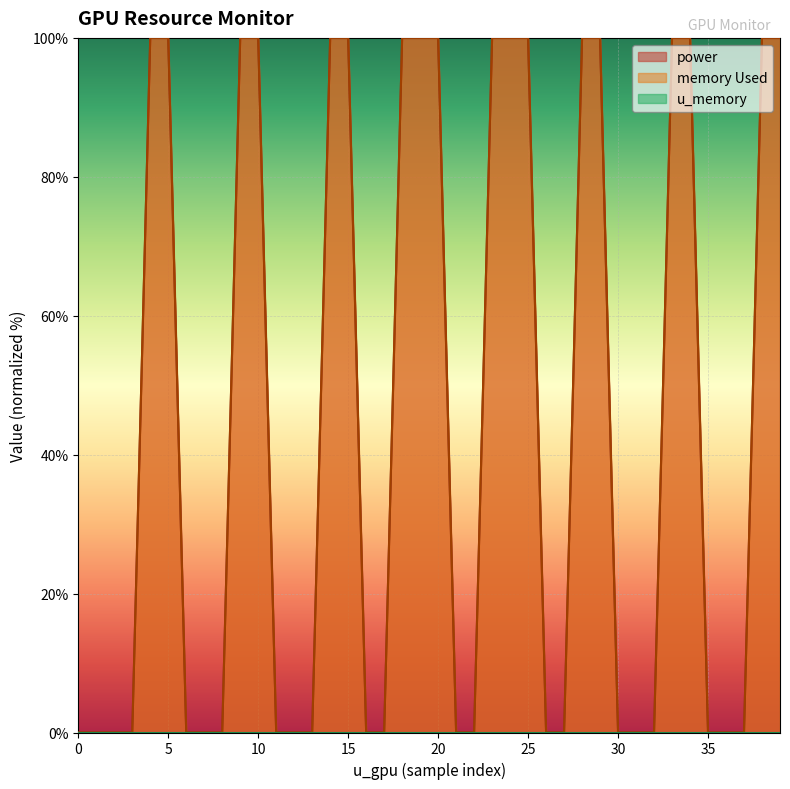

How many lines are shown in the chart?

3